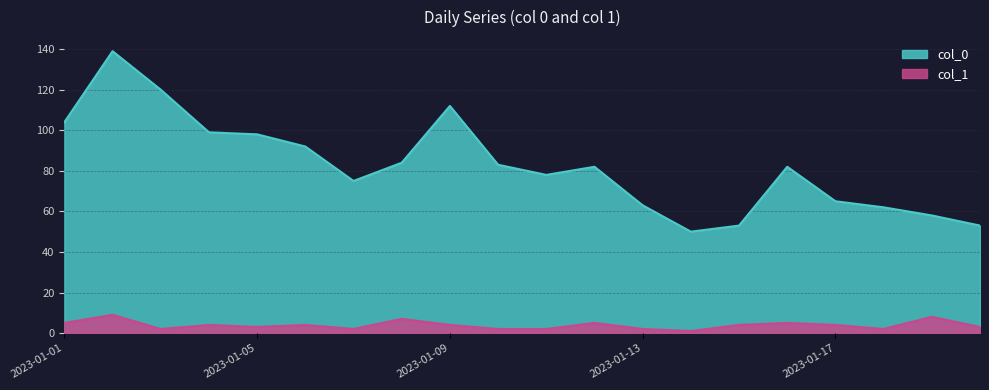

At which category does 1 reach its first local valley?

2023-01-03